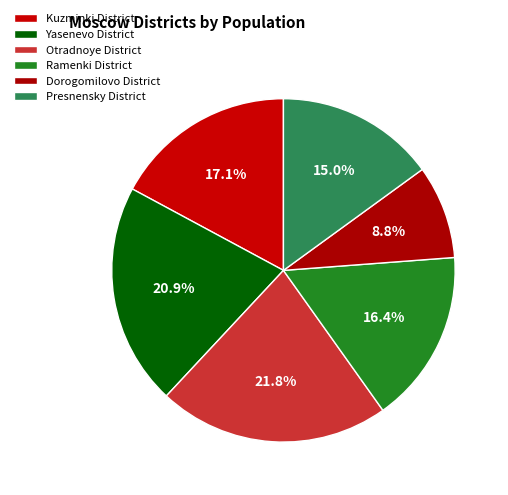

Is the sum of Presnensky District and Ramenki District greater than half?

No